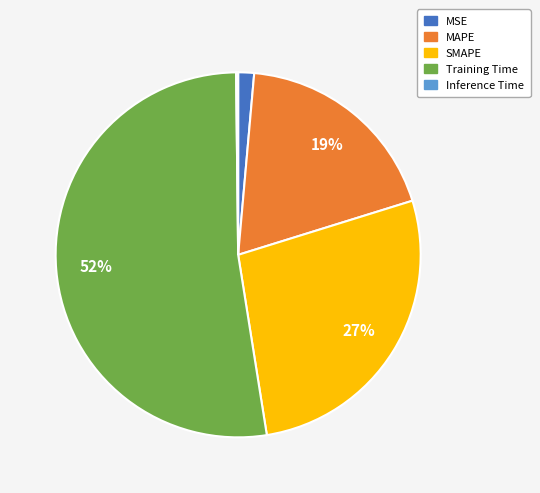

The MAPE slice represents 7% of the pie. True or false?

False